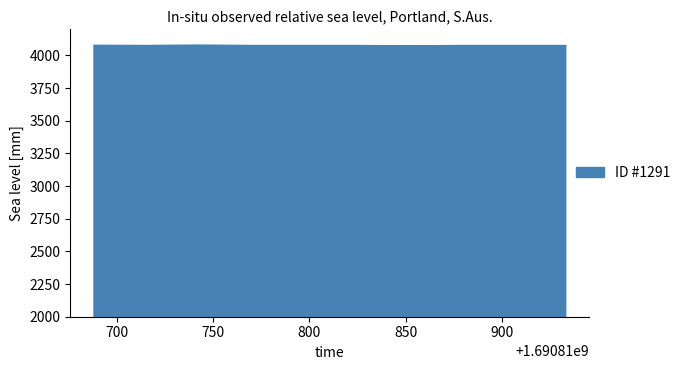

What is the maximum value shown in the chart?

4078